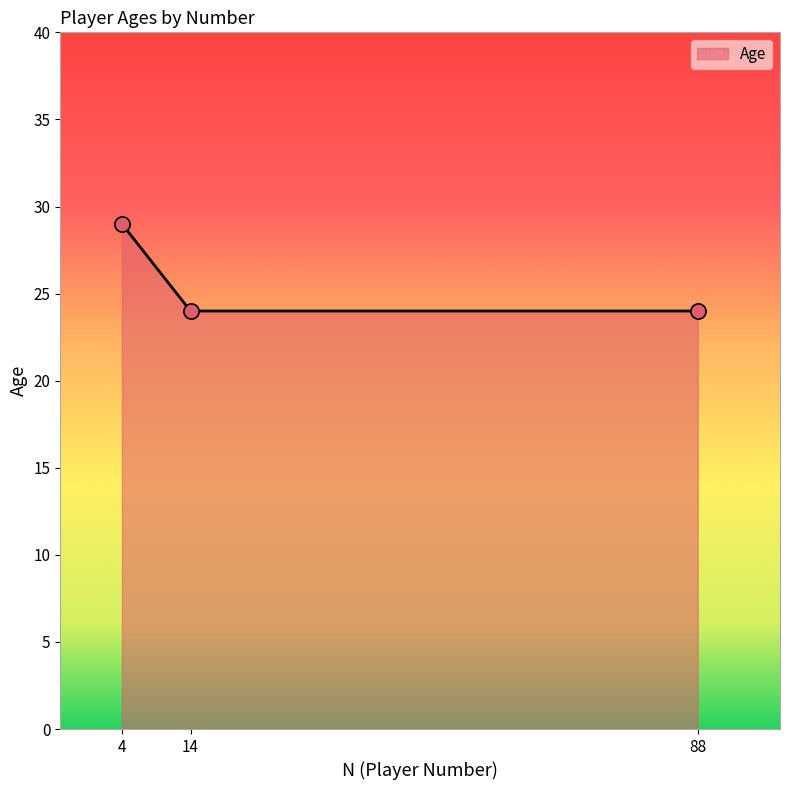

Between 88 and 4, which is larger?

4